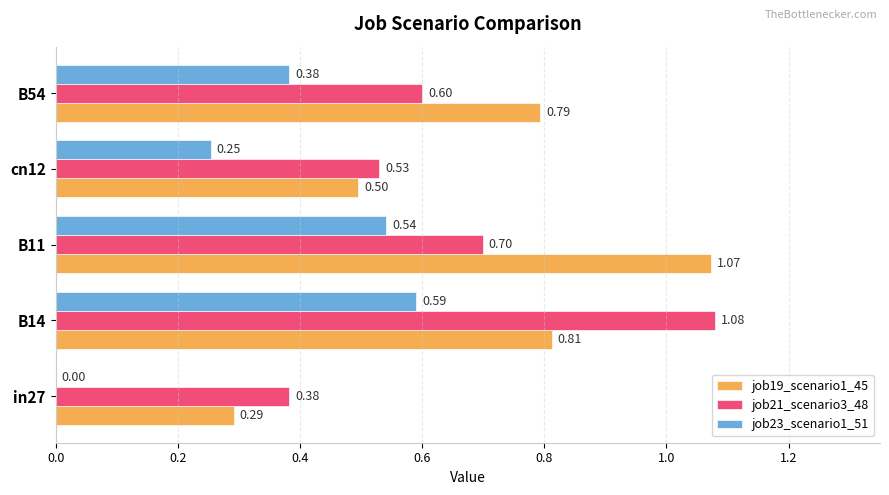

Which category has the highest value in the job23_scenario1_51 series?

B14